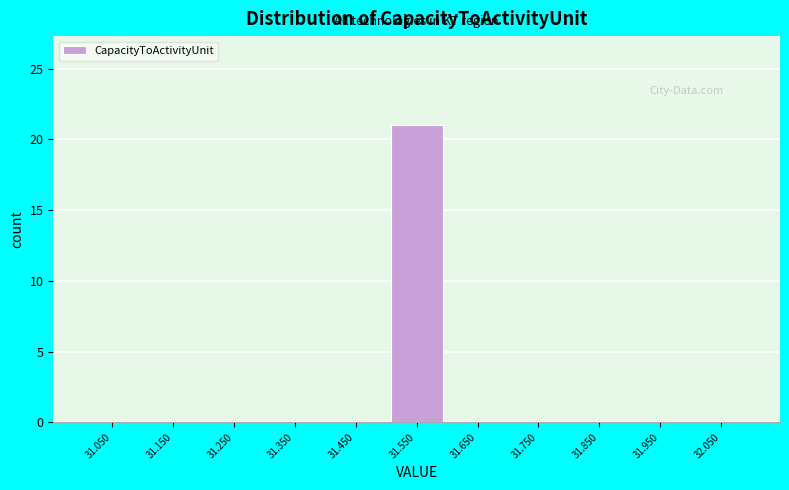

Reading left to right, transcribe this chart: for each bar, give the range it covers on the x-axis and its height. The values are not printed on the chart, so give them approximately, as read against the axis.

31.0 to 31.1: 0
31.1 to 31.2: 0
31.2 to 31.3: 0
31.3 to 31.4: 0
31.4 to 31.5: 0
31.5 to 31.6: 21
31.6 to 31.7: 0
31.7 to 31.8: 0
31.8 to 31.9: 0
31.9 to 32.0: 0
32.0 to 32.1: 0